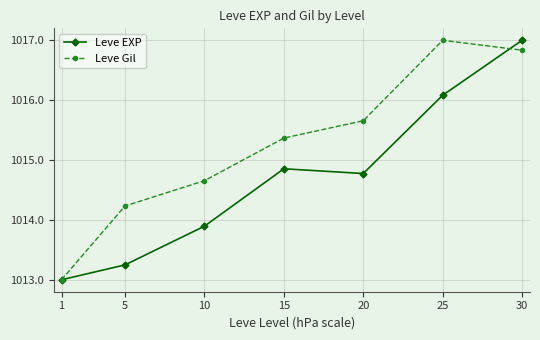

What are all the series names shown in the legend?

Leve EXP, Leve Gil